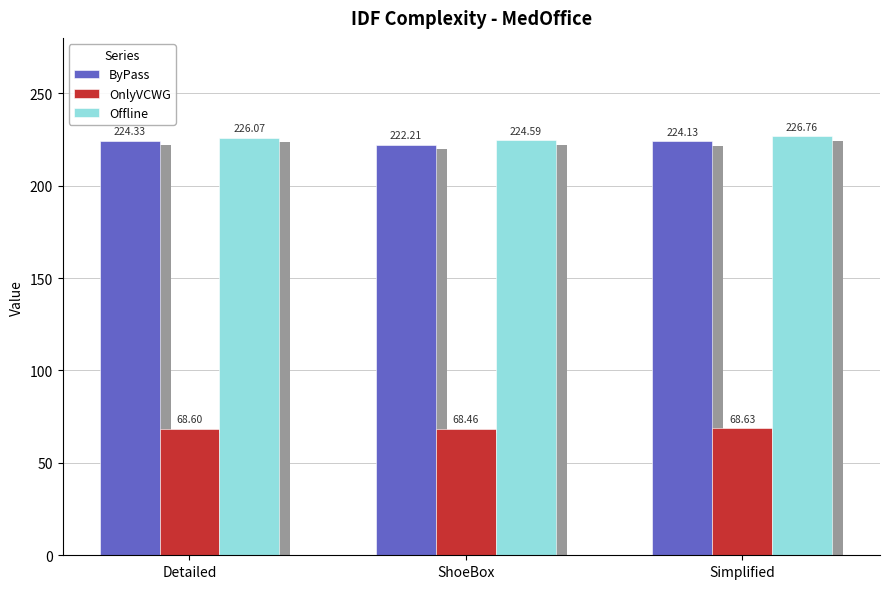

Which has a higher value, ShoeBox or Detailed?

Detailed